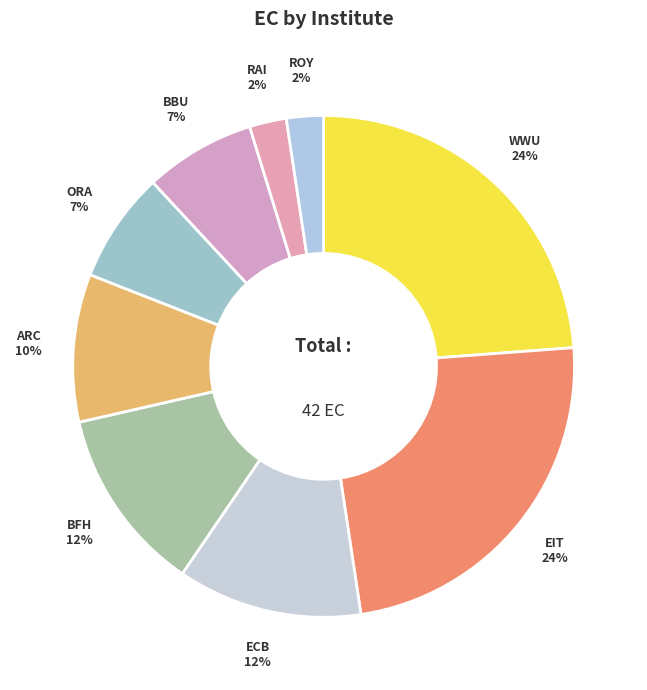

Do ORA and WWU together represent more than half of the pie?

No